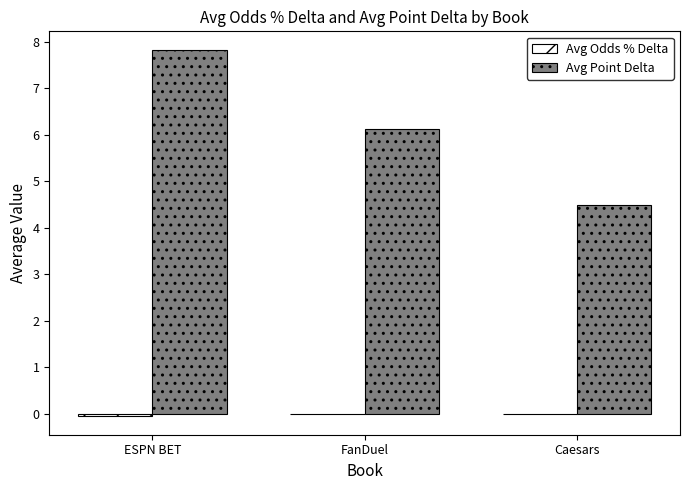

Is it true that Avg Point Delta equals 7.8 at ESPN BET?

True